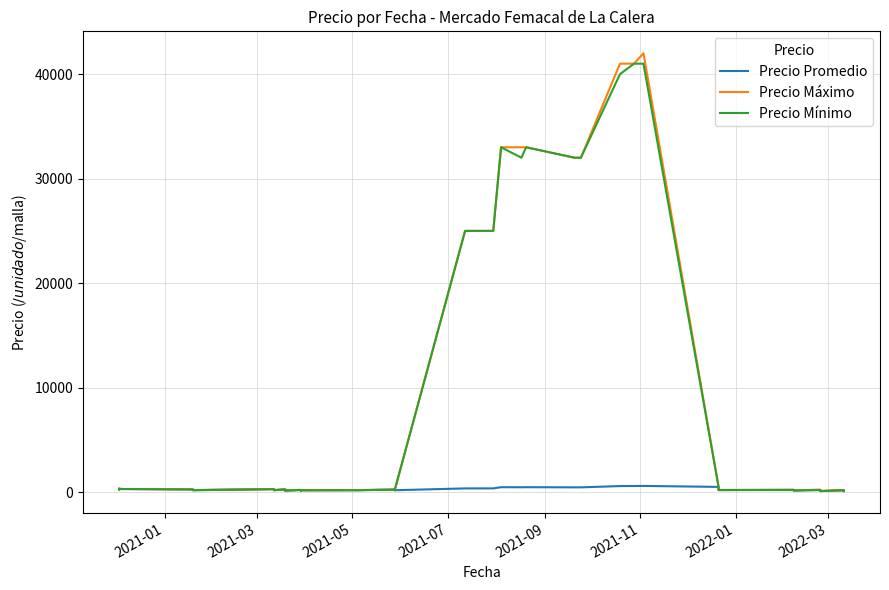

What is the lowest value of the Precio Promedio series?

100